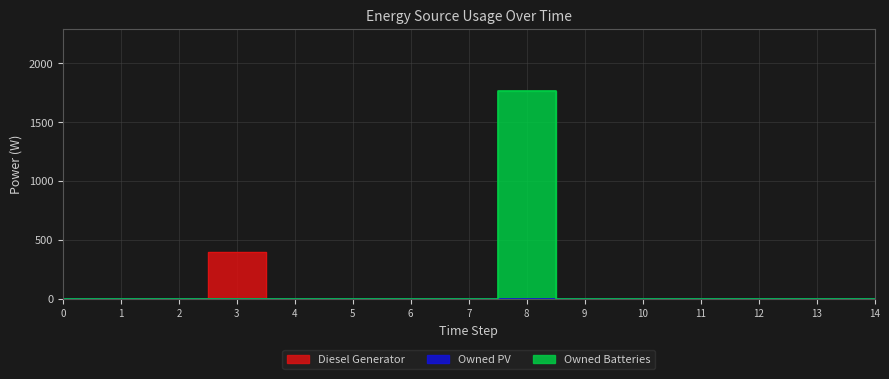

Which label corresponds to the largest value in the chart?

8